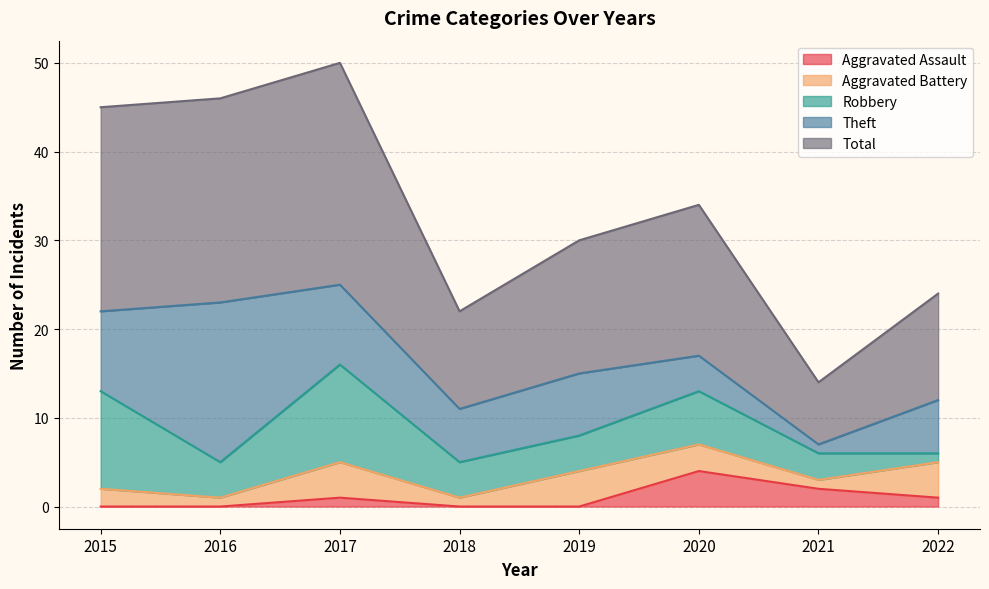

True or false: Theft has a value of 3 at 2018.

False